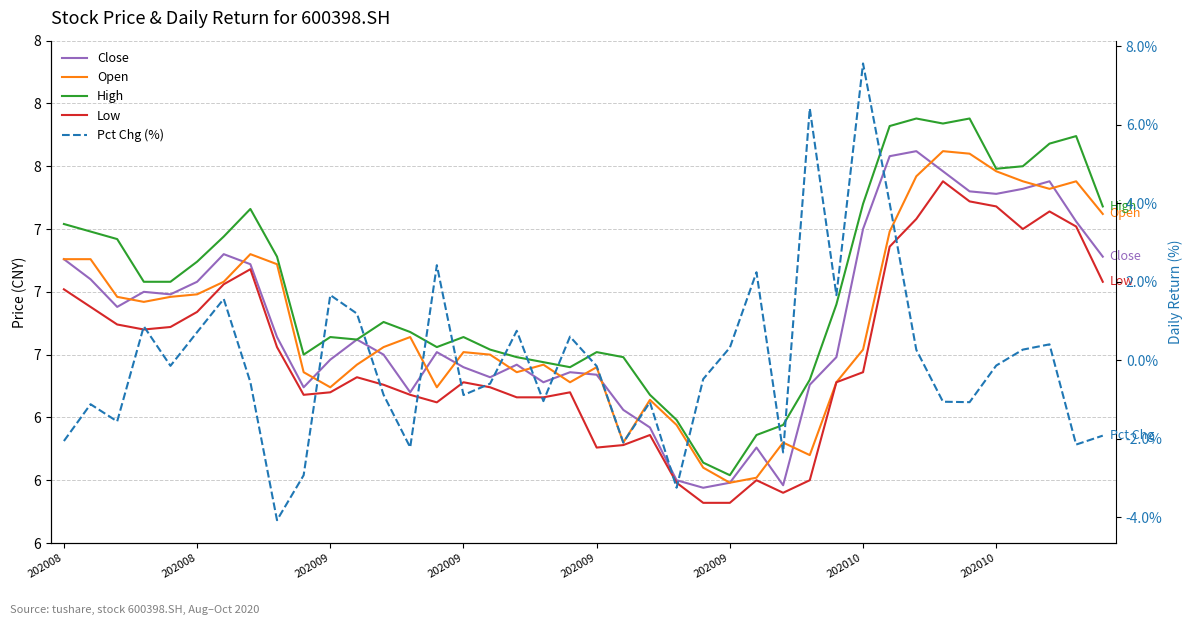

Count the number of categories in the chart.

40